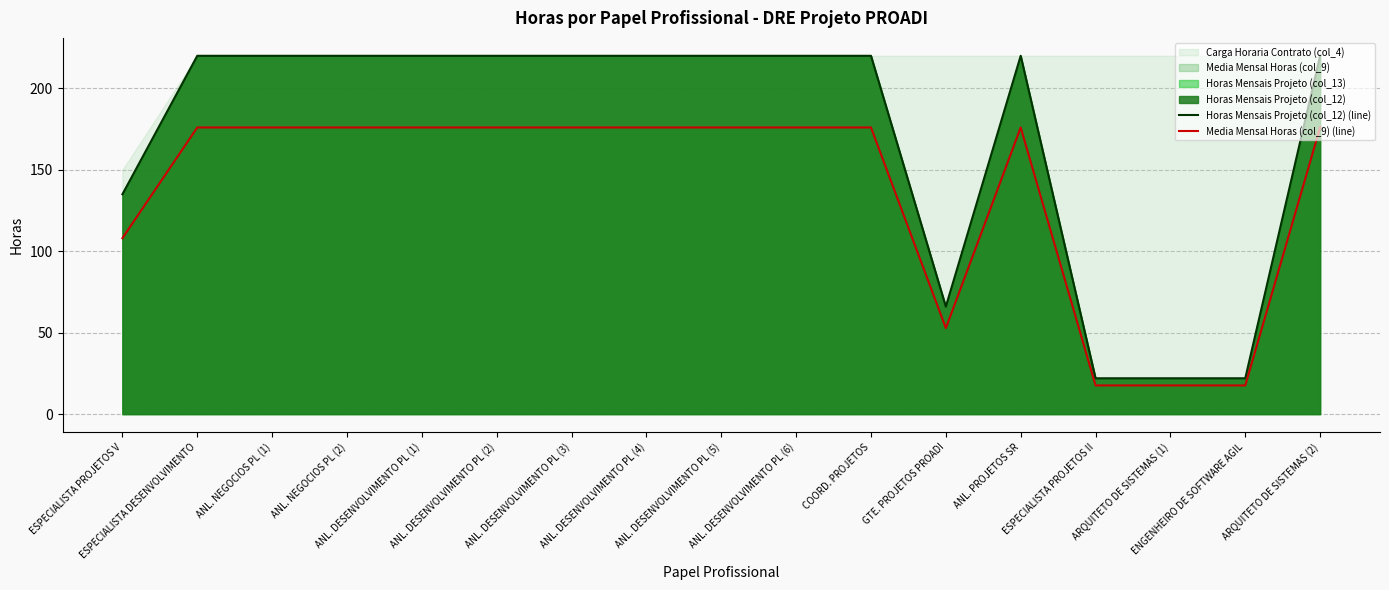

Which series changed the most between ANL. DESENVOLVIMENTO PL (6) and ARQUITETO DE SISTEMAS (1)?

Horas Mensais Projeto (col_12) (line)